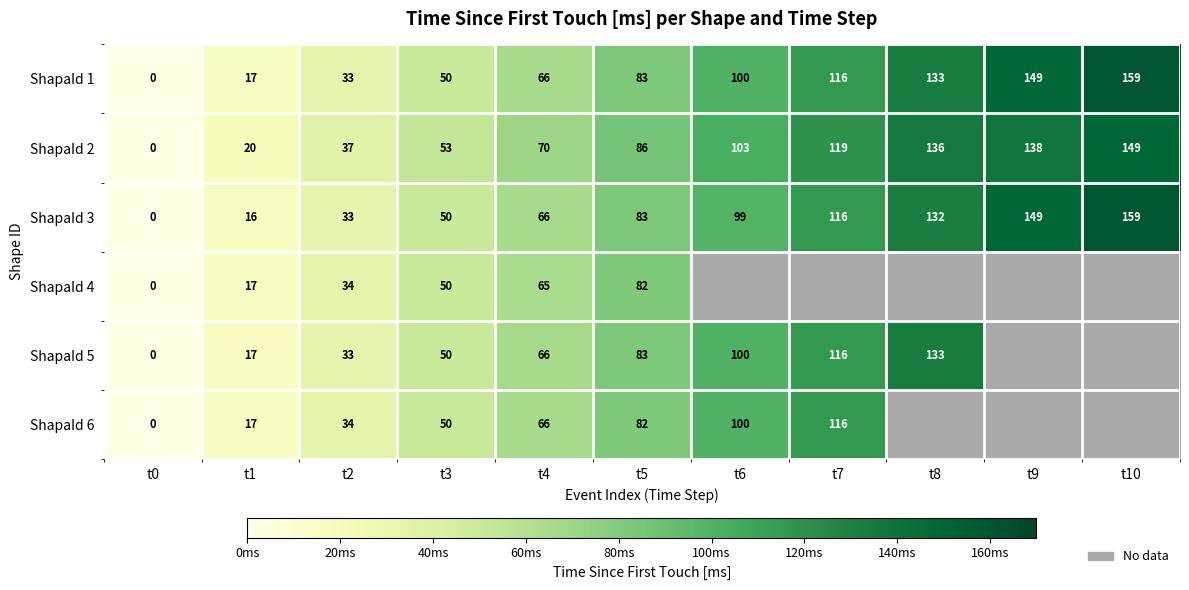

What is the sum of the ShapaId 5 values at t1 and t5?

100